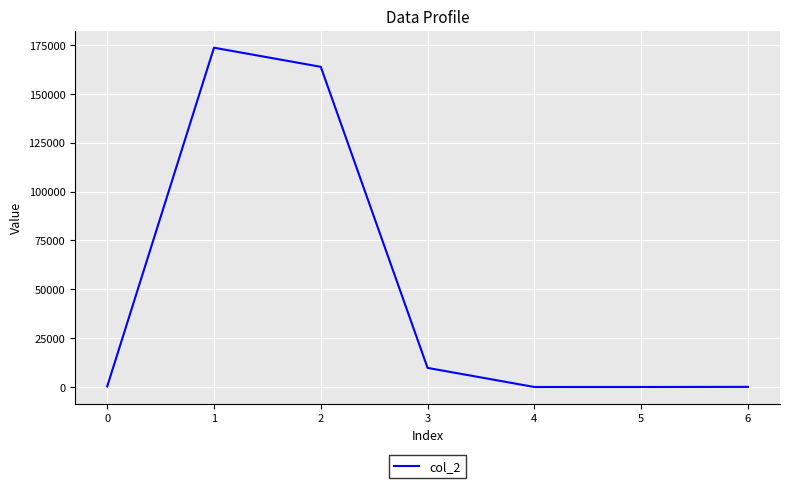

Does the chart display data point markers on the line(s)?

No